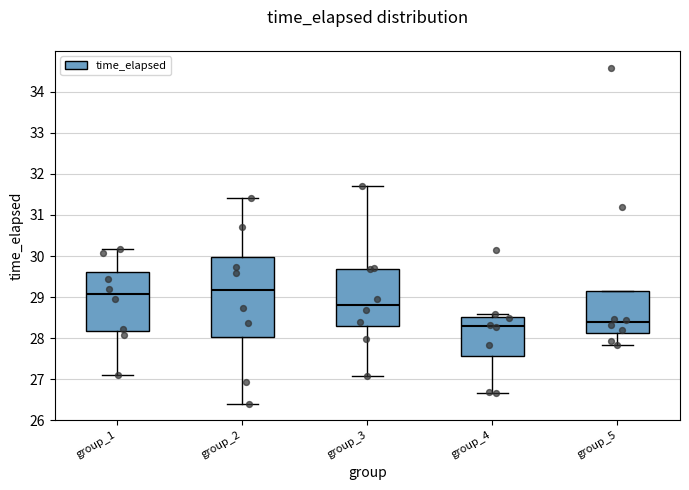

Reading left to right, read every box against the y-axis: the position of its median line, the range the box covers, and the ends of its whiskers. The values are not printed on the chart, so give them approximately, as read against the axis.

group_1: median 29.1, box 28.2 to 29.6, whiskers 27.1 to 30.2
group_2: median 29.2, box 28.0 to 30.0, whiskers 26.4 to 31.4
group_3: median 28.8, box 28.3 to 29.7, whiskers 27.1 to 31.7
group_4: median 28.3, box 27.6 to 28.5, whiskers 26.7 to 28.6
group_5: median 28.4, box 28.1 to 29.2, whiskers 27.8 to 29.2